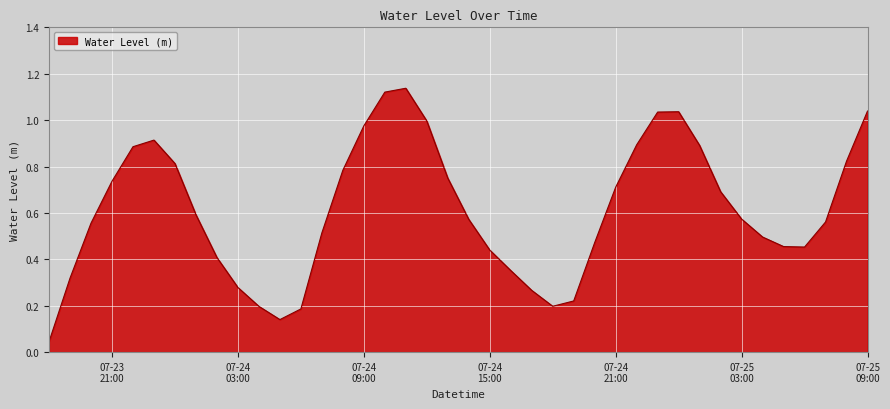

Is this an area chart (filled region under the line)?

Yes